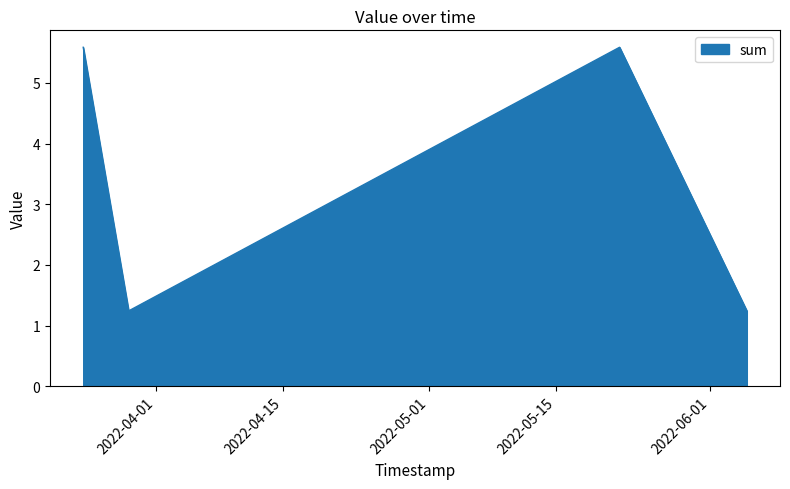

What is the difference between the second highest and minimum values?

4.3